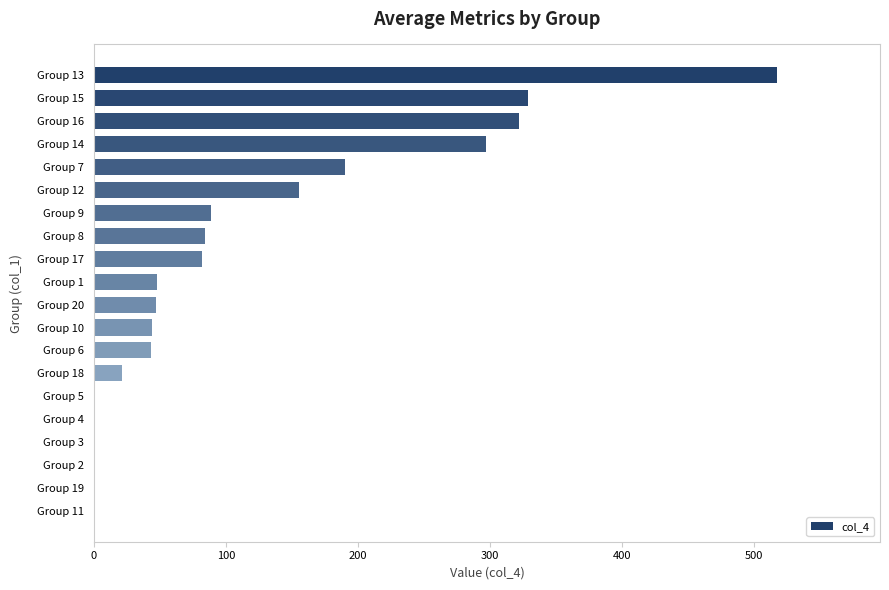

Is it true that the value at Group 9 is 62?

False